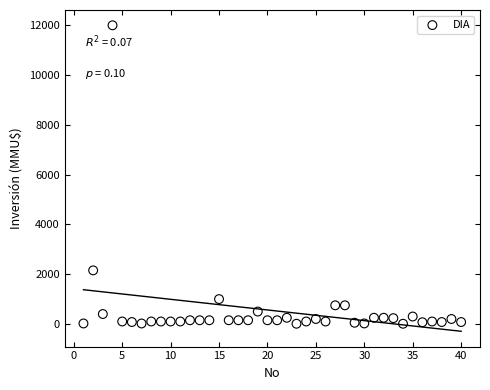

What Y value in the scatter plot is closest to 6005?

2154